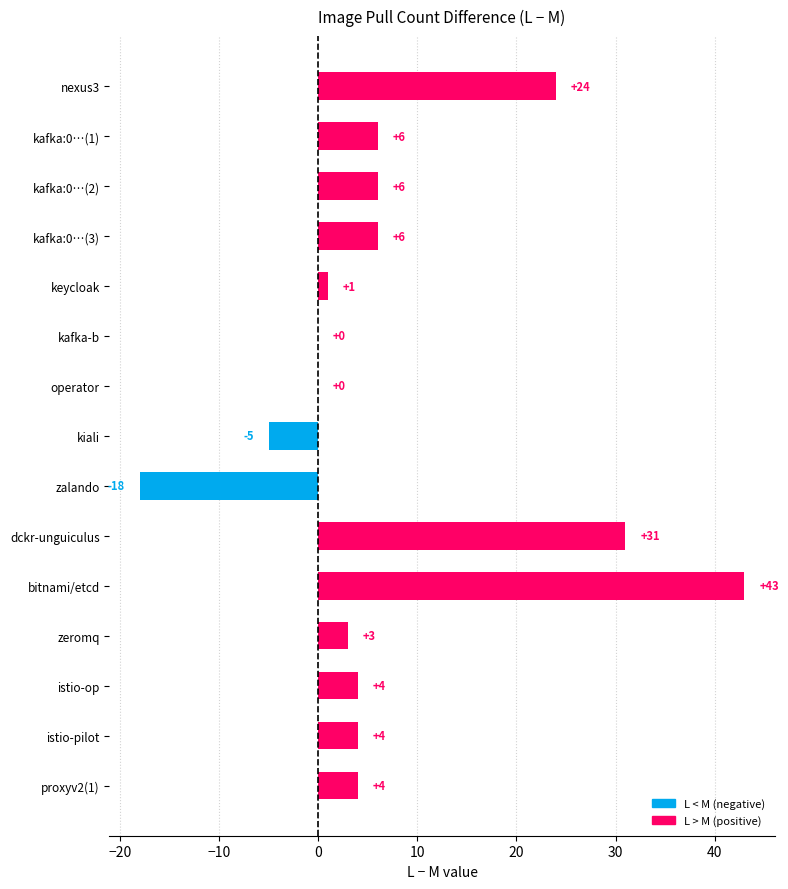

What is the average value?

7